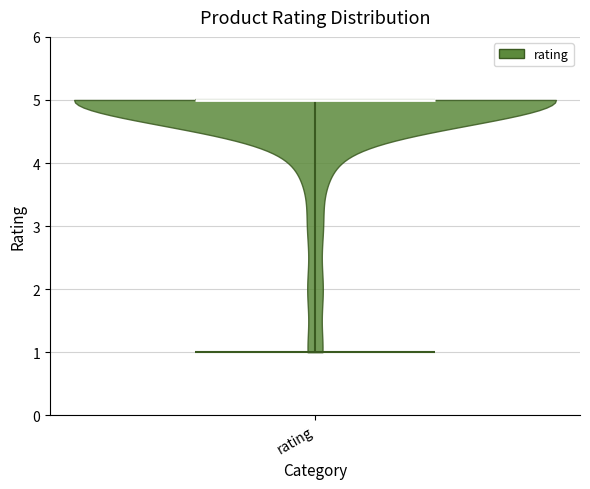

Read this violin plot against the y-axis: where its median line is, and the lowest and highest points the violin reaches. The values are not printed on the chart, so give them approximately, as read against the axis.

median line 5, lowest point 1, highest point 5